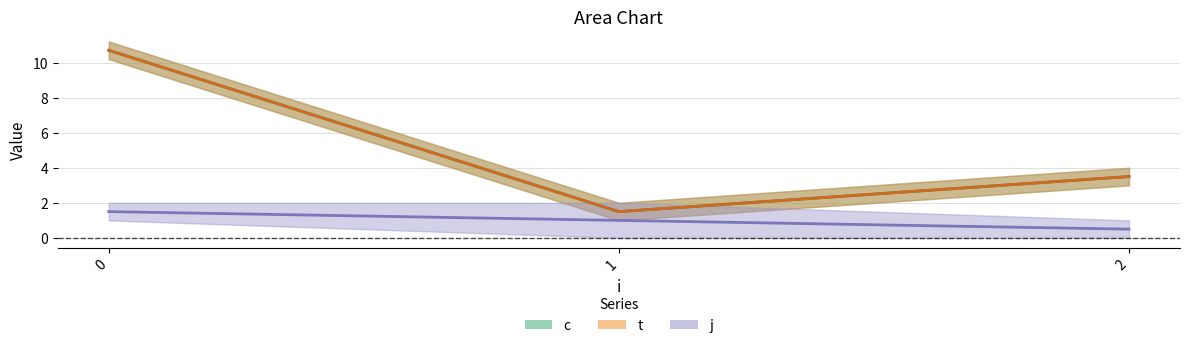

What is the total value across all series at 0?

22.9